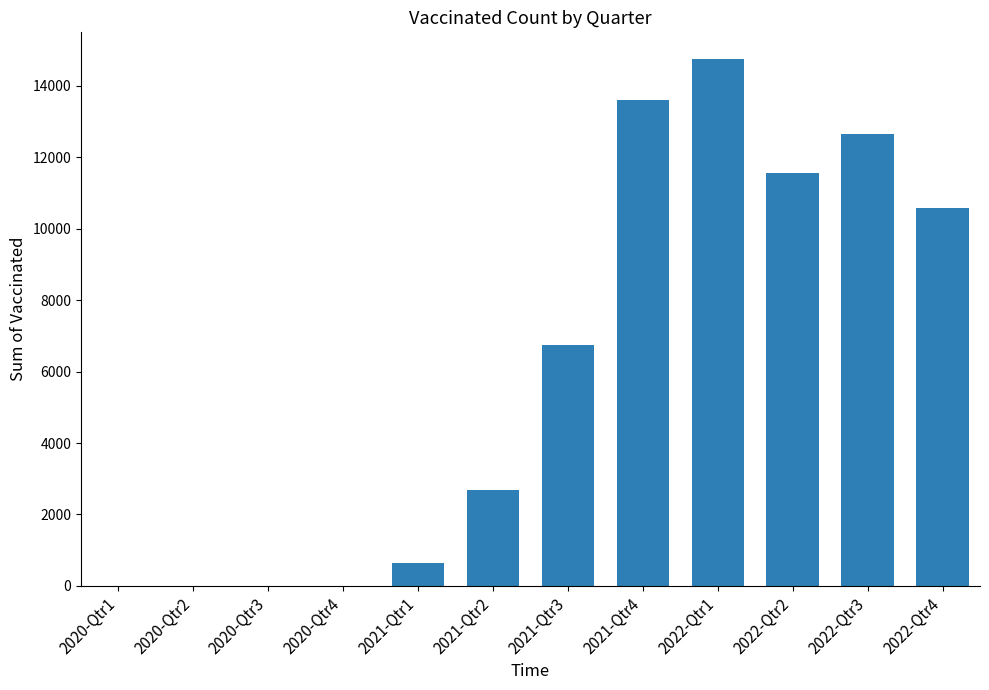

The value at 2022-Qtr3 is 7442.1. True or false?

False